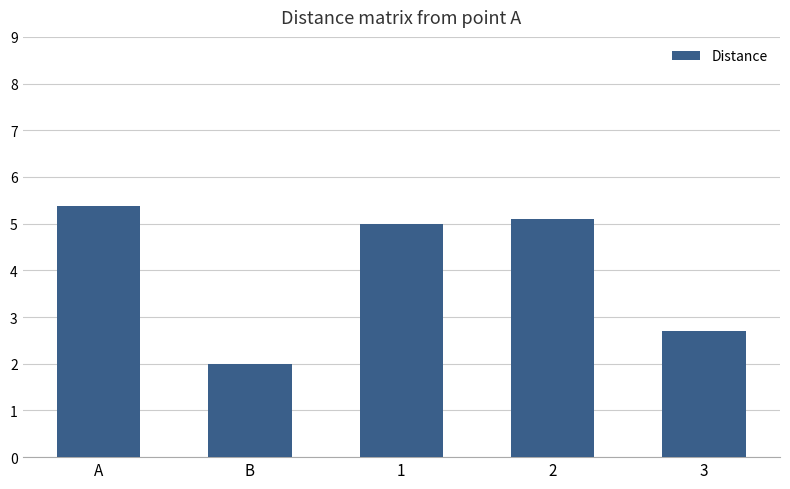

Rank the categories by value from highest to lowest.

A, 2, 1, 3, B